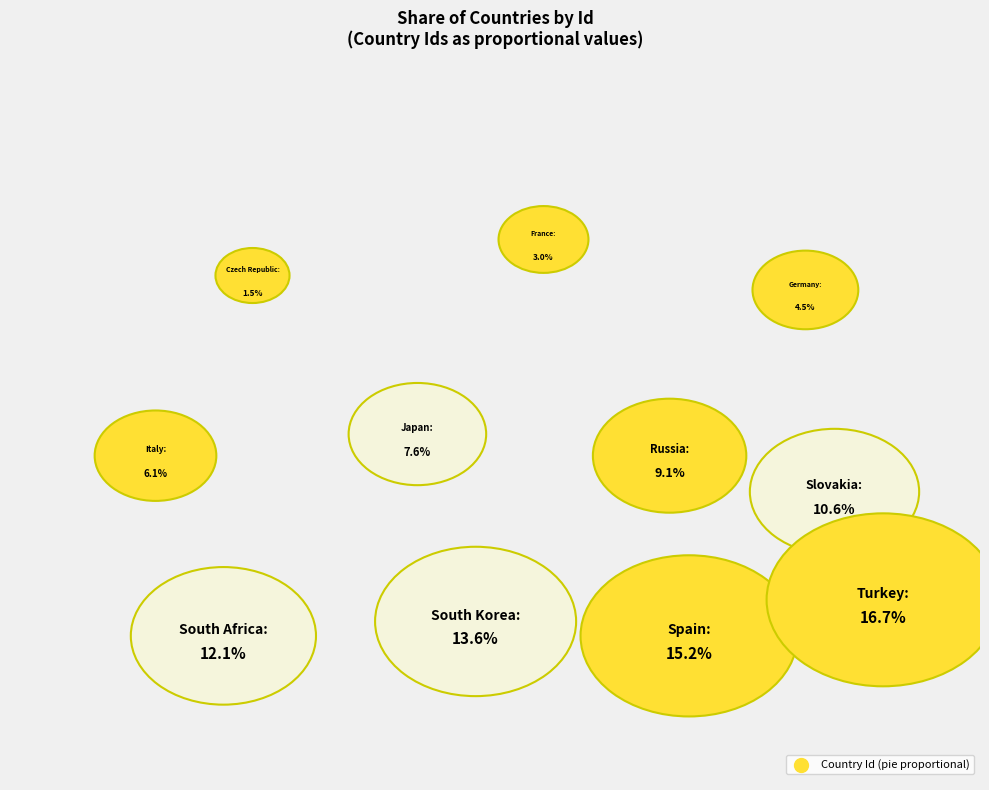

Which category has the biggest portion of the pie?

Turkey